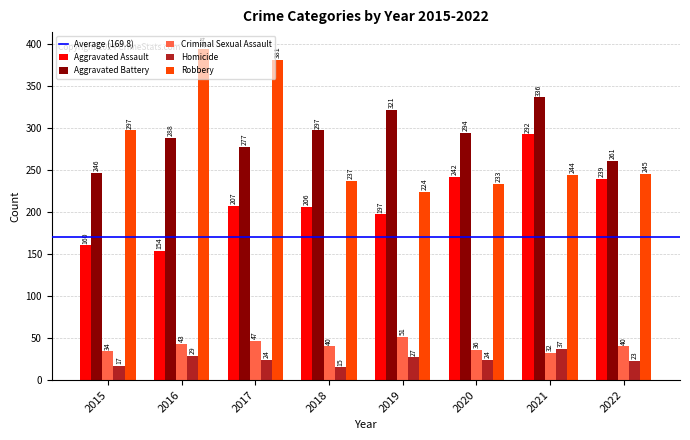

What is the difference between the second highest and second lowest values in the Criminal Sexual Assault series?

13